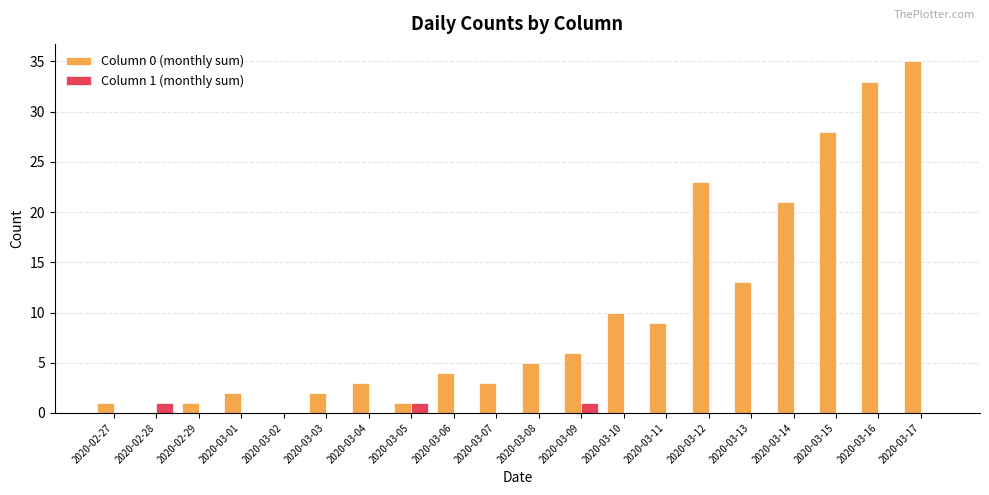

Which series has the largest total across all categories?

Column 0 (monthly sum)